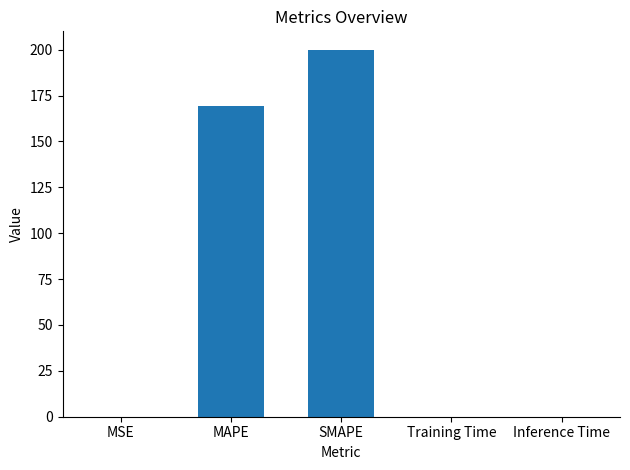

What is the sum of all values?

369.2